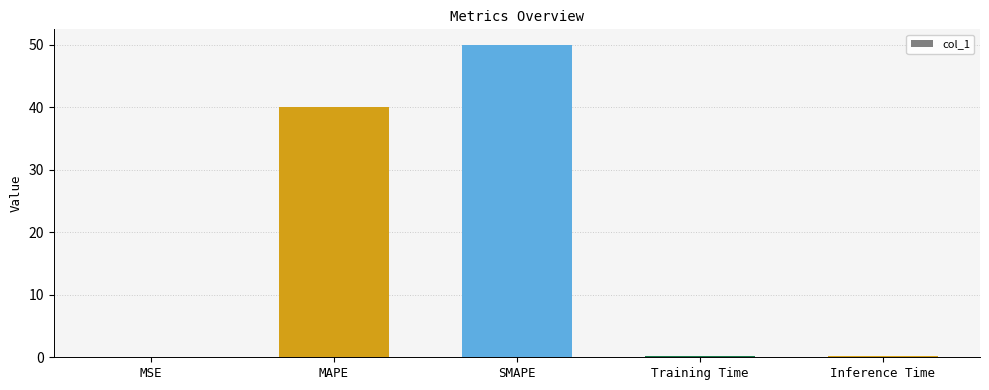

Which has a higher value, Inference Time or SMAPE?

SMAPE